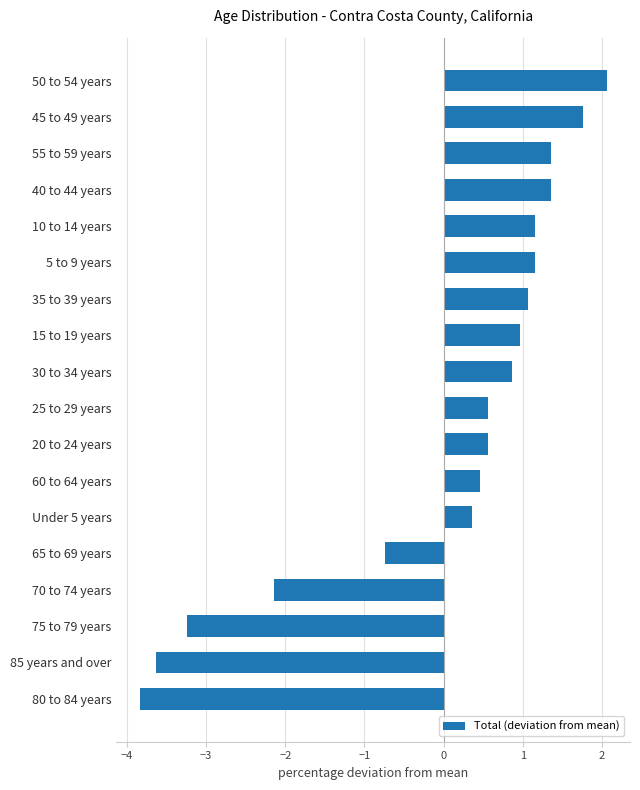

Reading top to bottom, what are all the values shown in this chart?

50 to 54 years=2.1	45 to 49 years=1.8	55 to 59 years=1.4	40 to 44 years=1.4	10 to 14 years=1.2	5 to 9 years=1.2	35 to 39 years=1.1	15 to 19 years=1.0	30 to 34 years=0.9	25 to 29 years=0.6	20 to 24 years=0.6	60 to 64 years=0.5	Under 5 years=0.4	65 to 69 years=-0.7	70 to 74 years=-2.1	75 to 79 years=-3.2	85 years and over=-3.6	80 to 84 years=-3.8